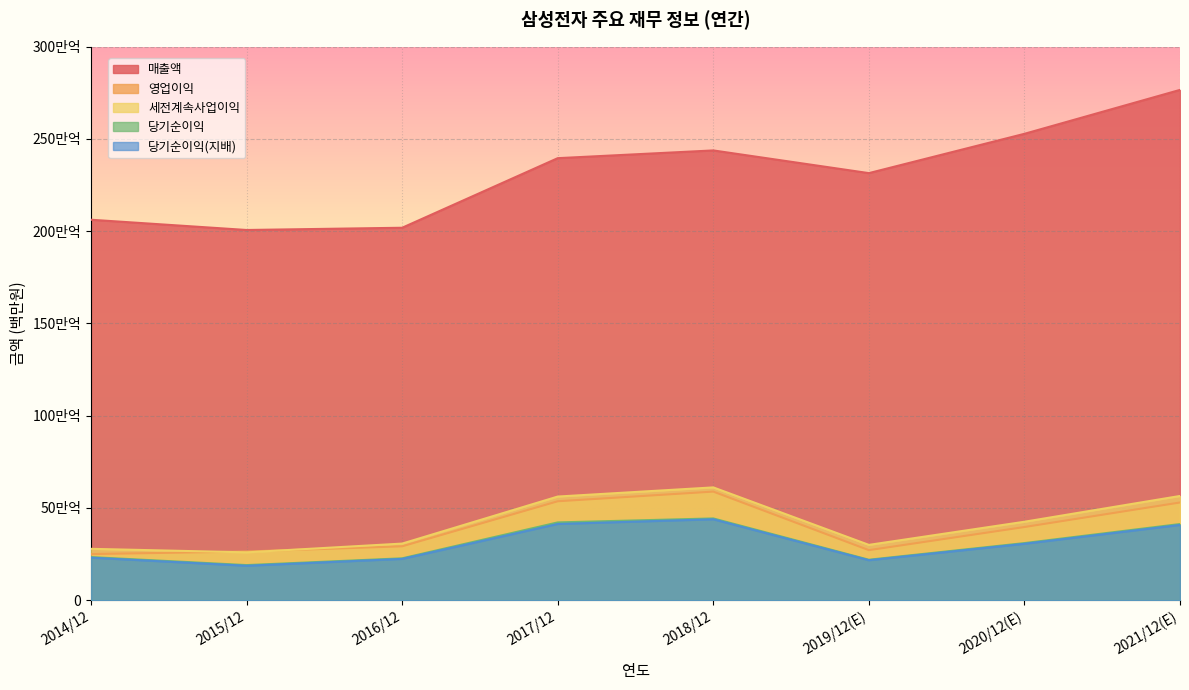

Reading left to right, what are all the values shown in this chart?

매출액: 2014/12=2062060	2015/12=2006535	2016/12=2018667	2017/12=2395754	2018/12=2437714	2019/12(E)=2314725	2020/12(E)=2527738	2021/12(E)=2765706
영업이익: 2014/12=250251	2015/12=264134	2016/12=292407	2017/12=536450	2018/12=588867	2019/12(E)=271526	2020/12(E)=396877	2021/12(E)=529840
세전계속사업이익: 2014/12=278750	2015/12=259610	2016/12=307137	2017/12=561960	2018/12=611600	2019/12(E)=300100	2020/12(E)=425472	2021/12(E)=565159
당기순이익: 2014/12=233944	2015/12=190601	2016/12=227261	2017/12=421867	2018/12=443449	2019/12(E)=219616	2020/12(E)=309790	2021/12(E)=413080
당기순이익(지배): 2014/12=230825	2015/12=186946	2016/12=224157	2017/12=413446	2018/12=438909	2019/12(E)=217026	2020/12(E)=306028	2021/12(E)=408159